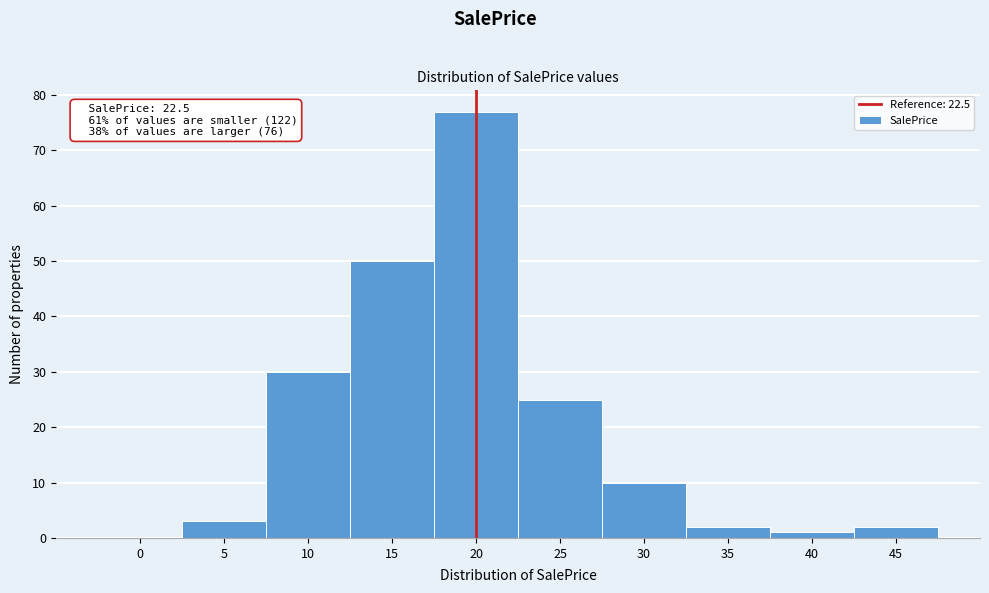

Reading left to right, transcribe all the data shown in this chart.

0=0	5=3	10=30	15=50	20=77	25=25	30=10	35=2	40=1	45=2